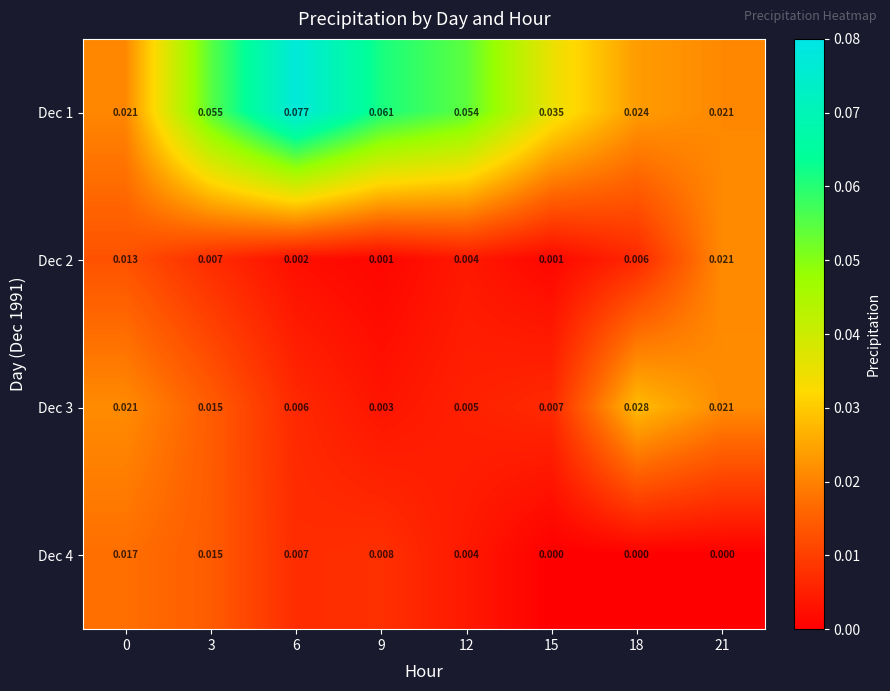

Reading left to right, extract all data points from this chart.

Dec 1: 0=0.0	3=0.1	6=0.1	9=0.1	12=0.1	15=0.0	18=0.0	21=0.0
Dec 2: 0=0.0	3=0.0	6=0.0	9=0.0	12=0.0	15=0.0	18=0.0	21=0.0
Dec 3: 0=0.0	3=0.0	6=0.0	9=0.0	12=0.0	15=0.0	18=0.0	21=0.0
Dec 4: 0=0.0	3=0.0	6=0.0	9=0.0	12=0.0	15=0.0	18=0.0	21=0.0